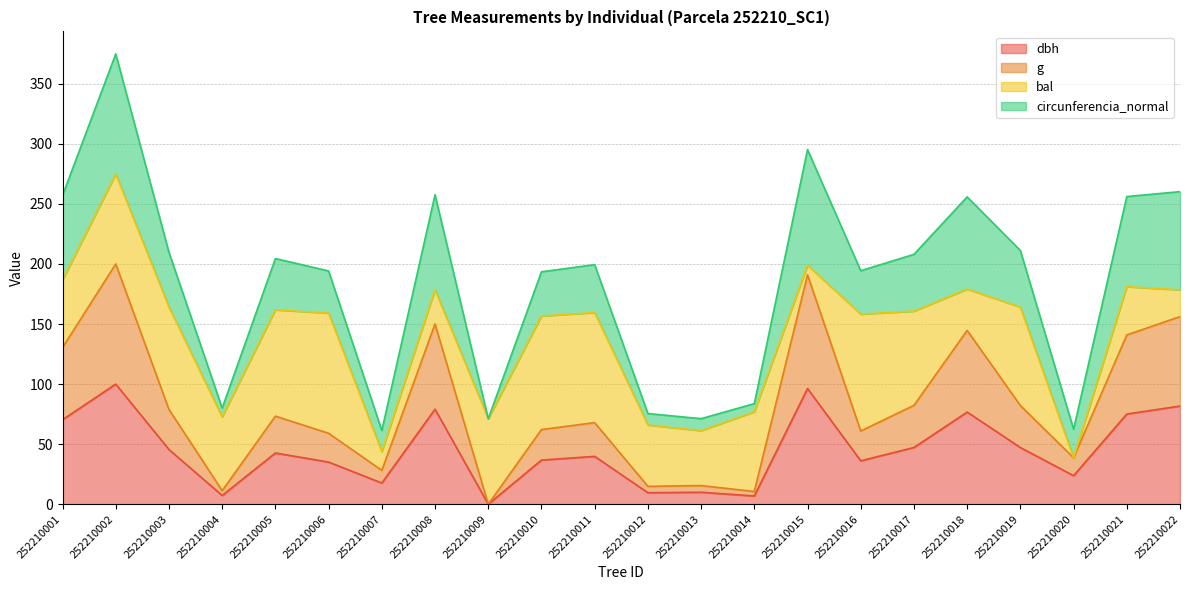

What is the value of the dbh point at the 4th from the left?

7.3